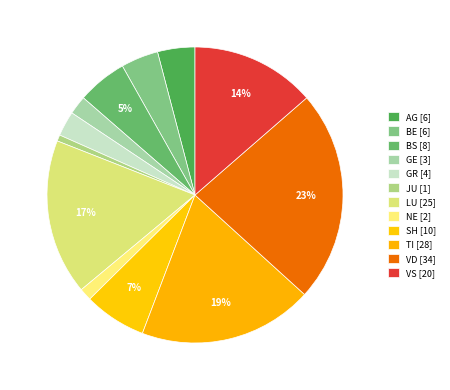

How many segments does this pie chart have?

12